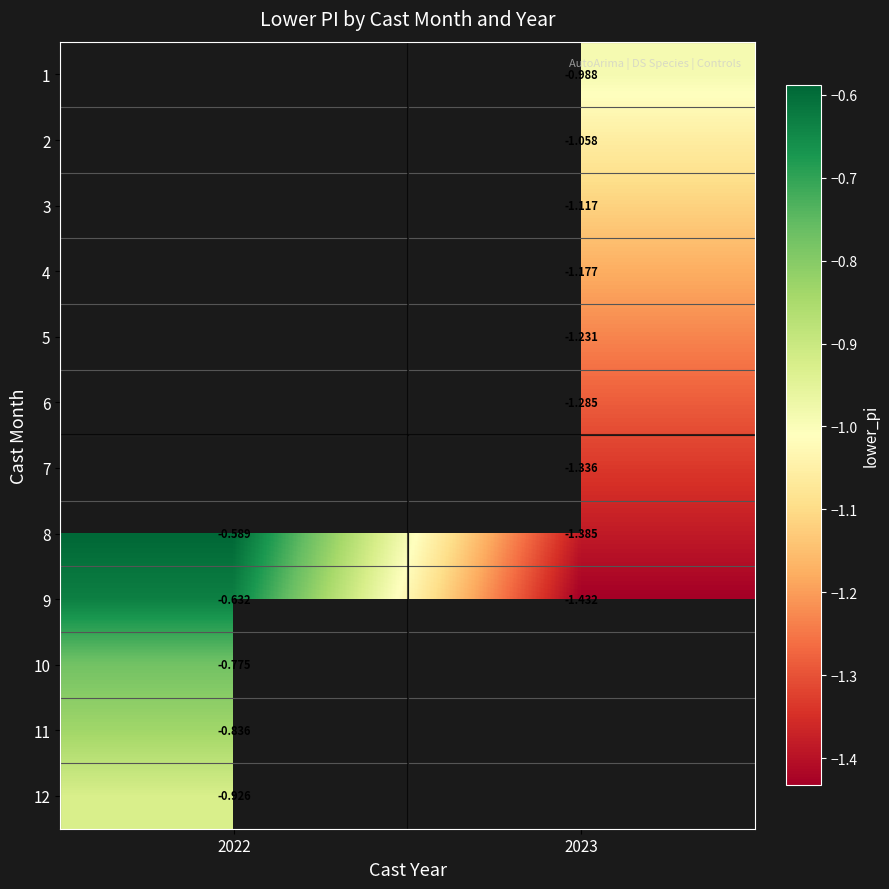

What is the minimum value shown in the chart?

-1.4